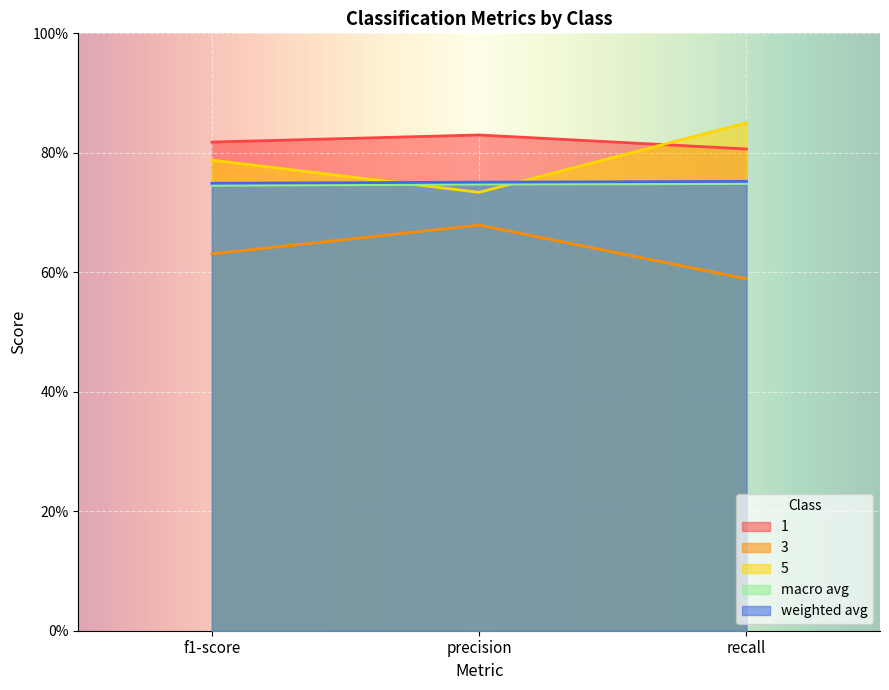

At which label does weighted avg reach its peak?

recall